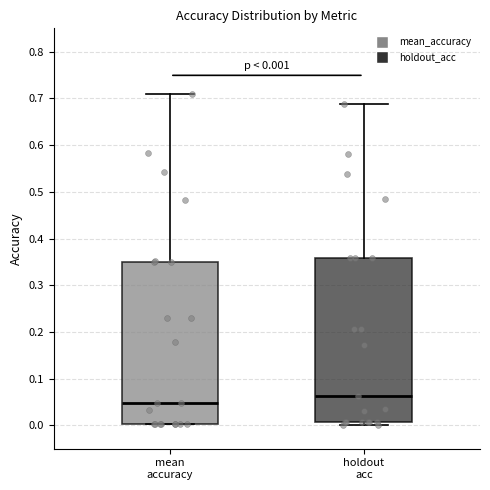

Which box's median line is the lowest?

mean accuracy